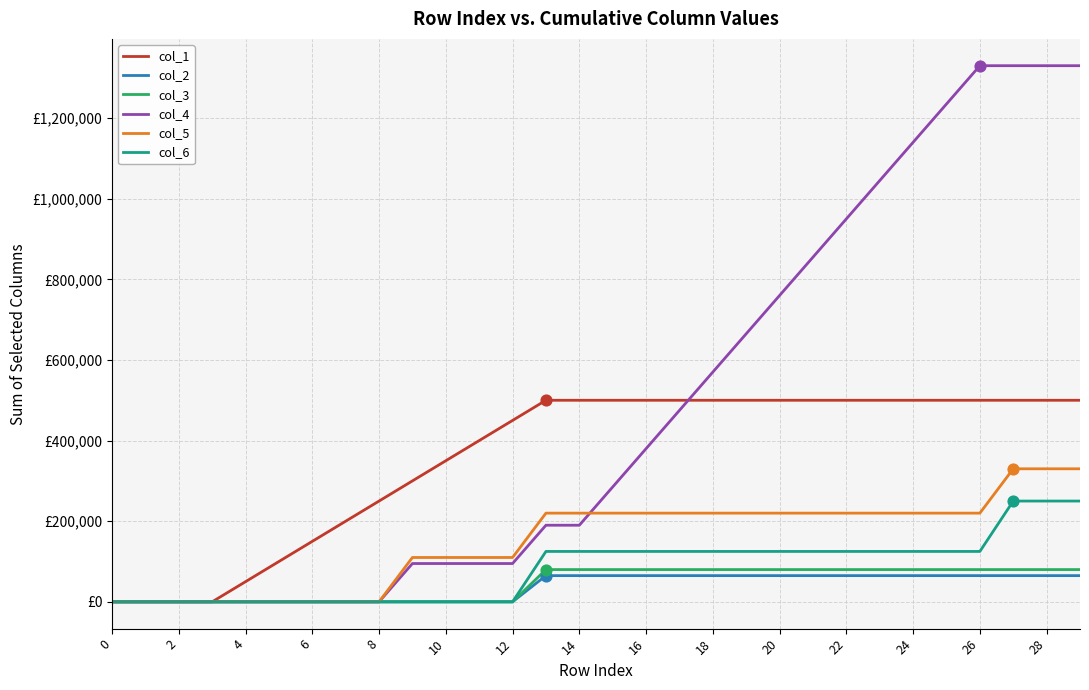

At how many categories does at least one series exceed 1313021?

4